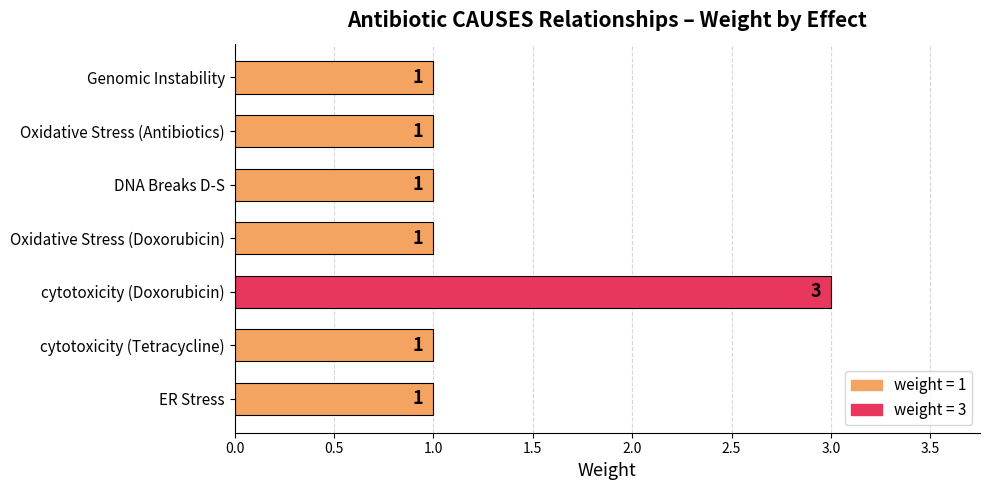

What is the smallest value displayed?

1